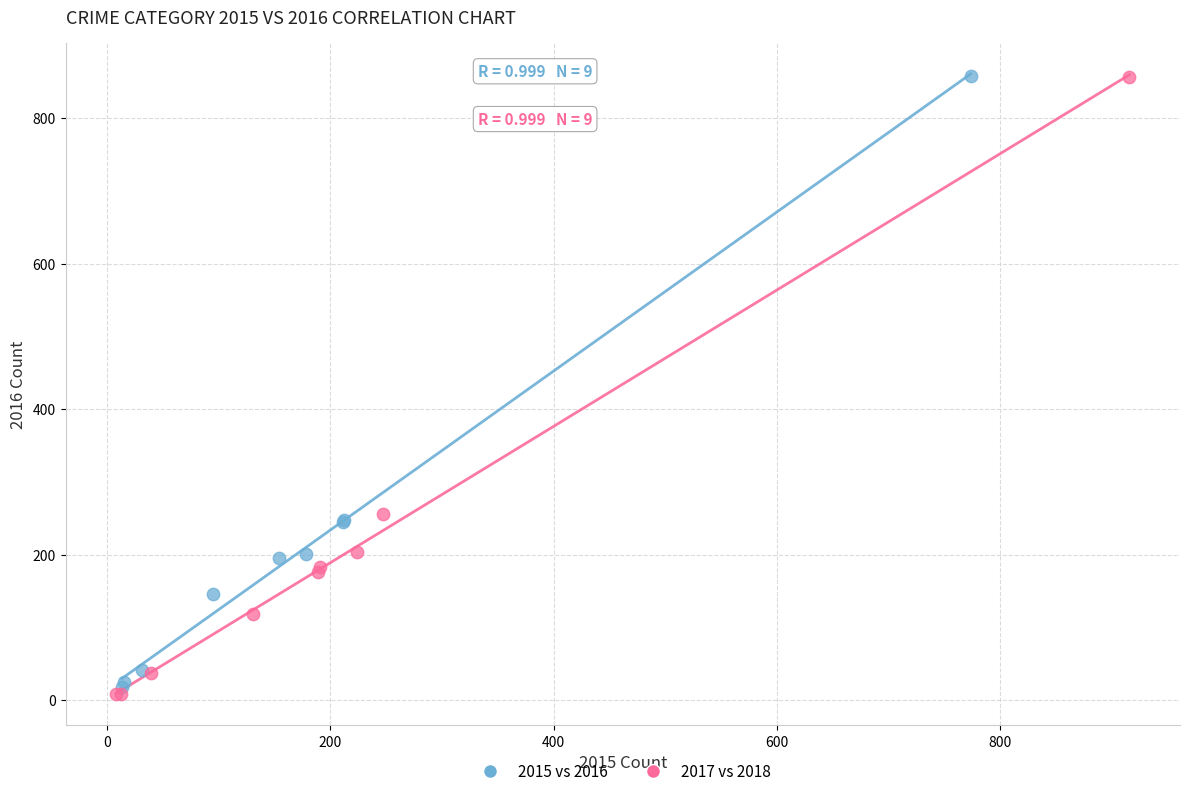

Which series reaches the minimum Y coordinate?

2017 vs 2018